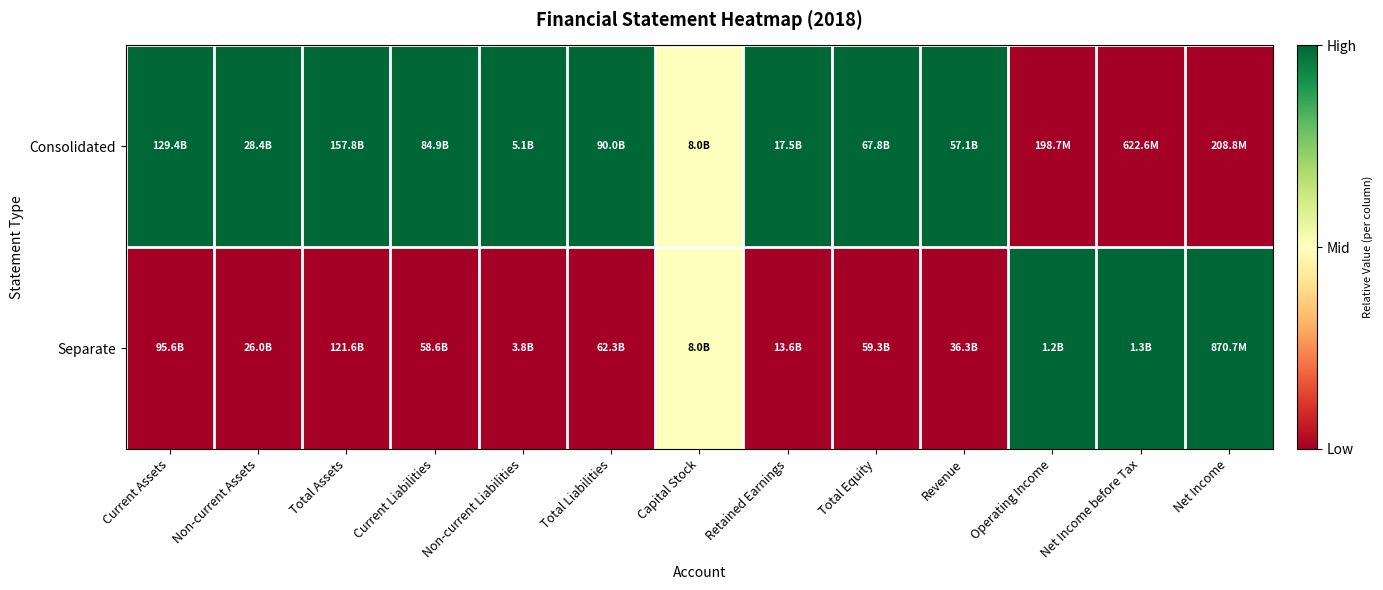

Reading right to left, list all the values displayed in this chart.

Consolidated: Net Income=0.0	Net Income before Tax=0.0	Operating Income=0.0	Revenue=1.0	Total Equity=1.0	Retained Earnings=1.0	Capital Stock=0.5	Total Liabilities=1.0	Non-current Liabilities=1.0	Current Liabilities=1.0	Total Assets=1.0	Non-current Assets=1.0	Current Assets=1.0
Separate: Net Income=1.0	Net Income before Tax=1.0	Operating Income=1.0	Revenue=0.0	Total Equity=0.0	Retained Earnings=0.0	Capital Stock=0.5	Total Liabilities=0.0	Non-current Liabilities=0.0	Current Liabilities=0.0	Total Assets=0.0	Non-current Assets=0.0	Current Assets=0.0